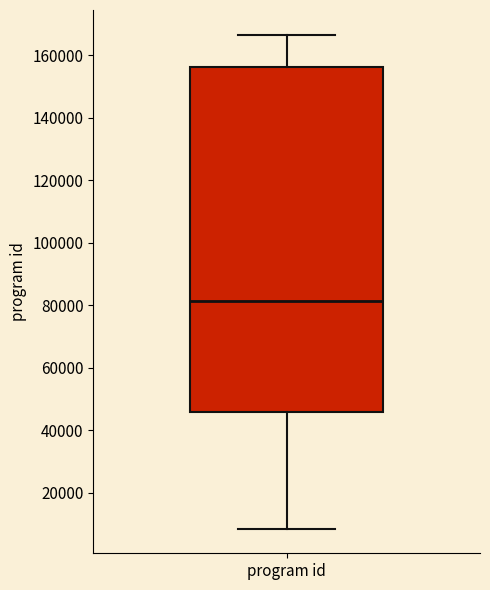

Read this box plot against the y-axis: the position of the median line, the range covered by the box, and the ends of both whiskers. The values are not printed on the chart, so give them approximately, as read against the axis.

median 82000, box 46000 to 156000, whiskers 8000 to 166000